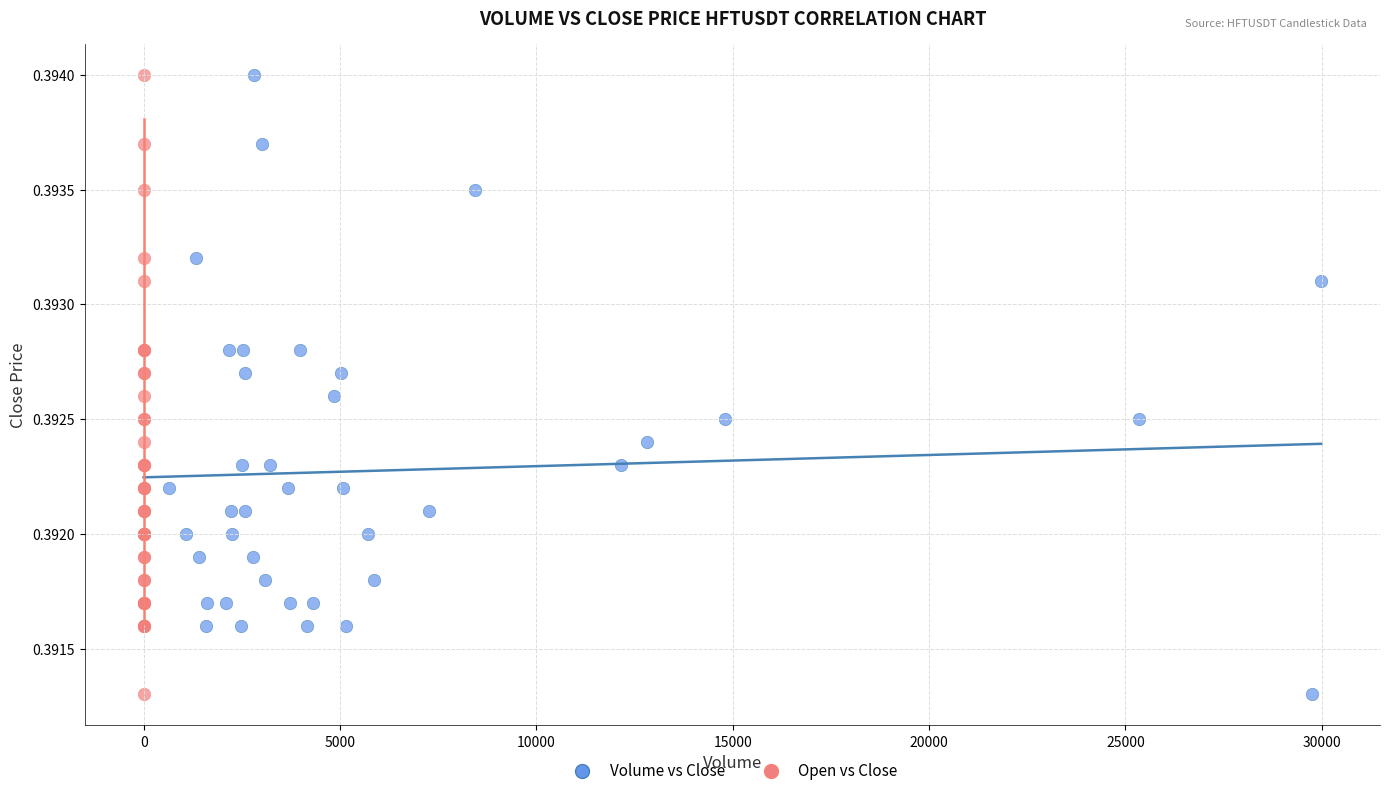

What are all the series names shown in the legend?

Volume vs Close, Open vs Close